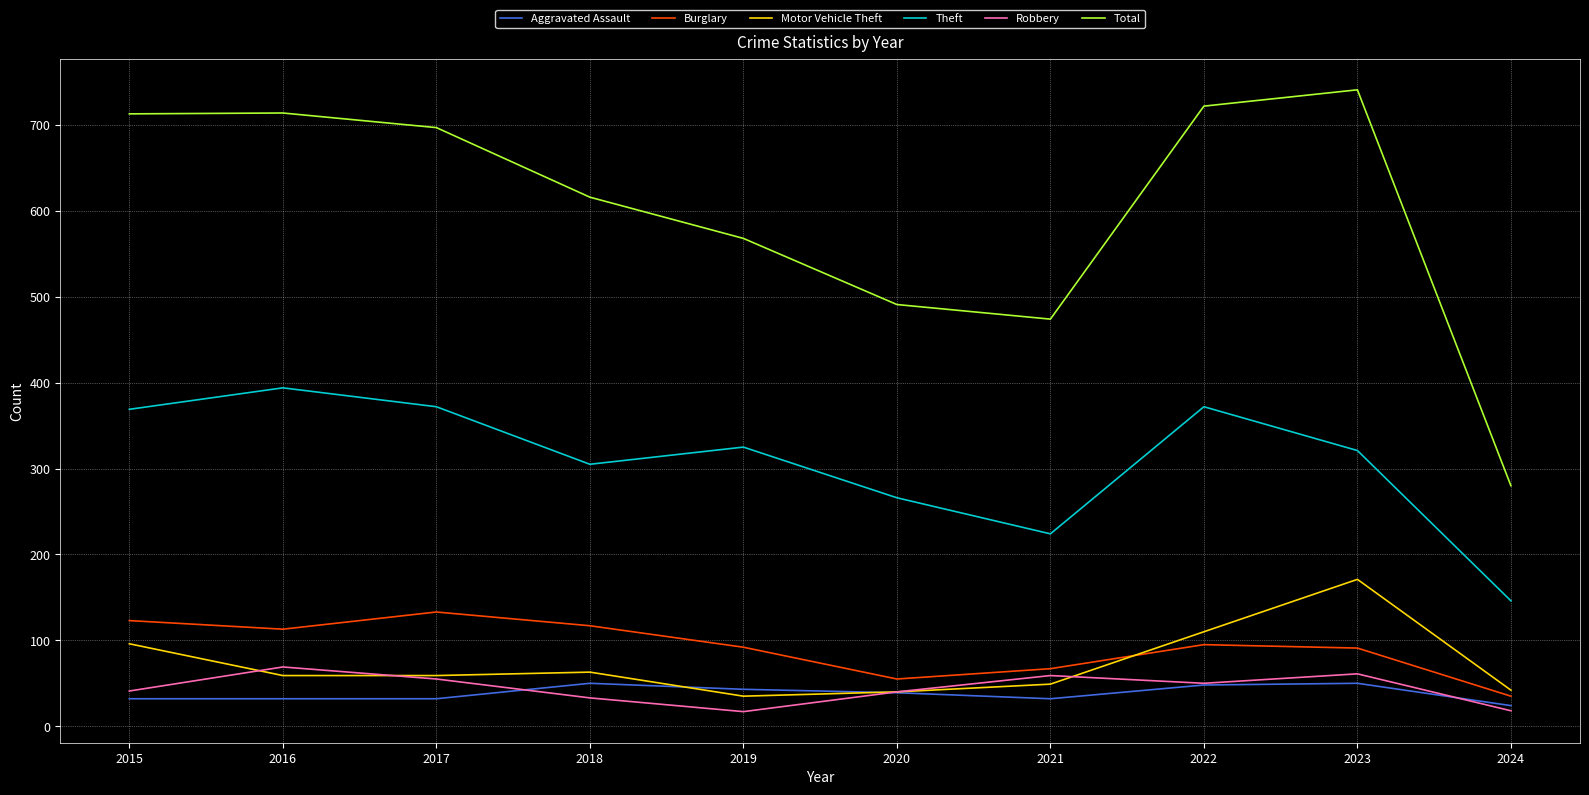

In Total, how many points are higher than both neighbors (excluding endpoints)?

2